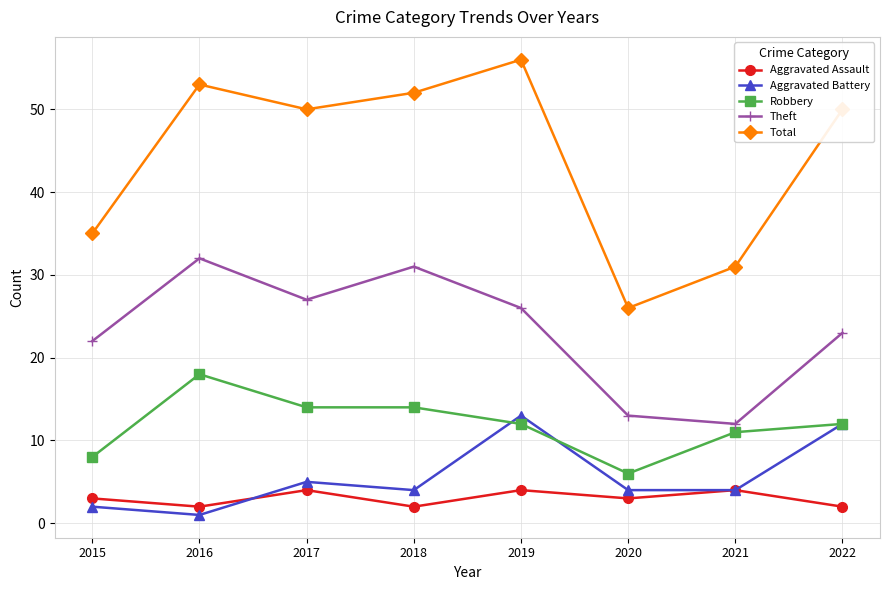

Is it true that Aggravated Battery equals 4 at 2021?

True